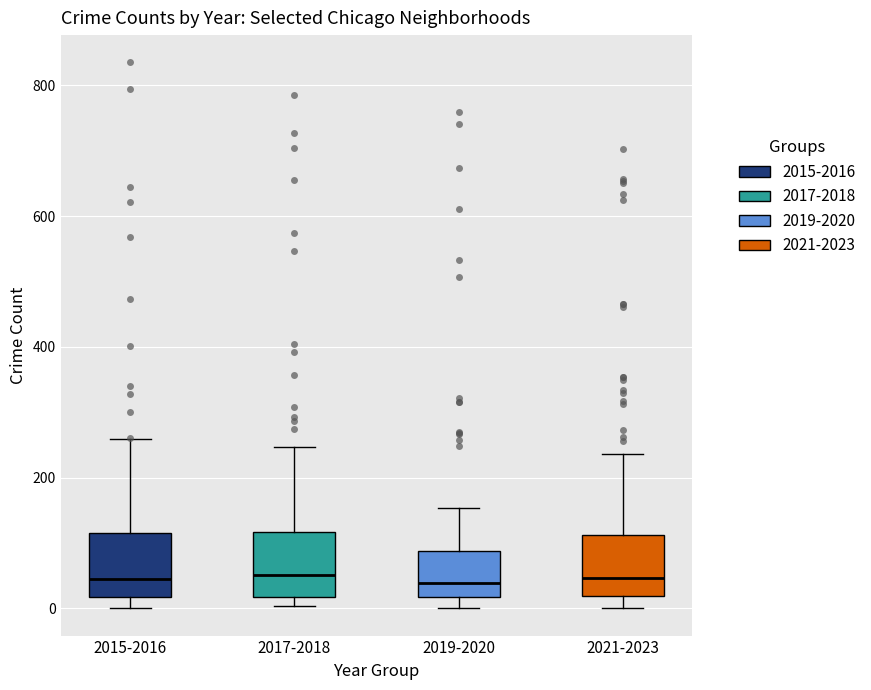

Where does the median line of the box for 2019-2020 sit on the y-axis? The values are not printed on the chart, so give them approximately, as read against the axis.

40